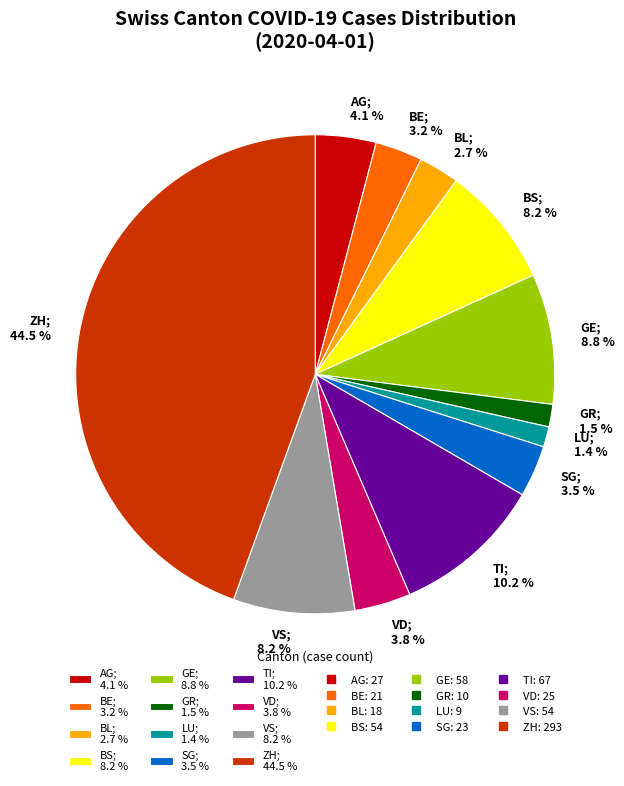

What is the ratio of the value at VS; 8.2 % to the value at SG; 3.5 %?

2.3